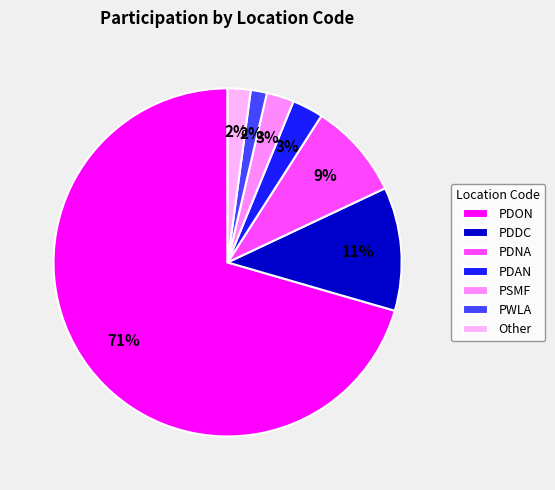

Is PDON the majority of the pie?

Yes